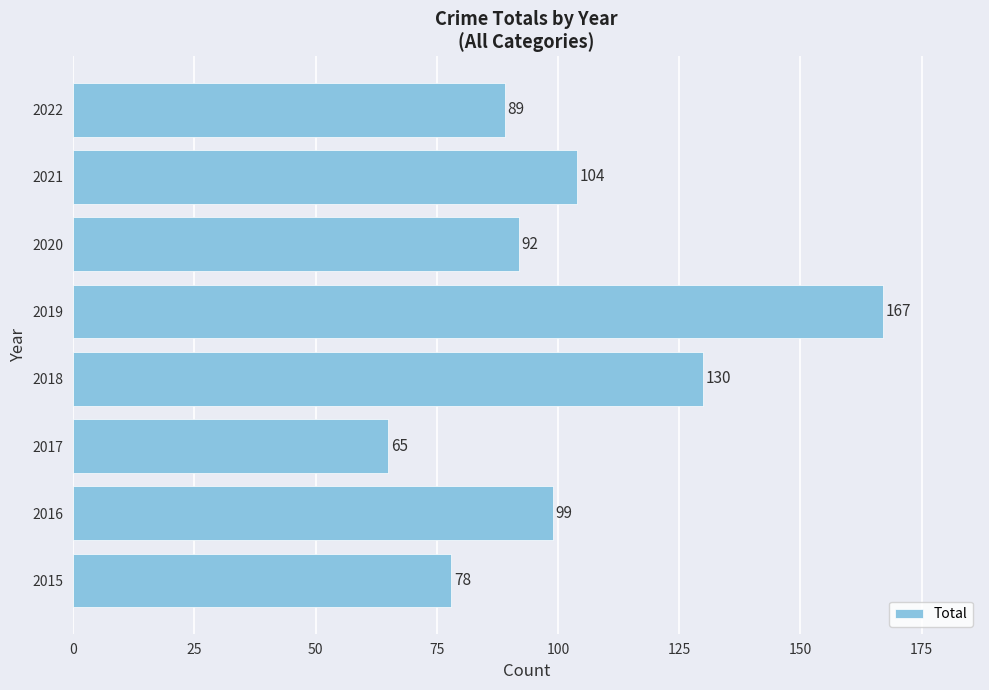

At which category does the chart reach its minimum across all series?

2017